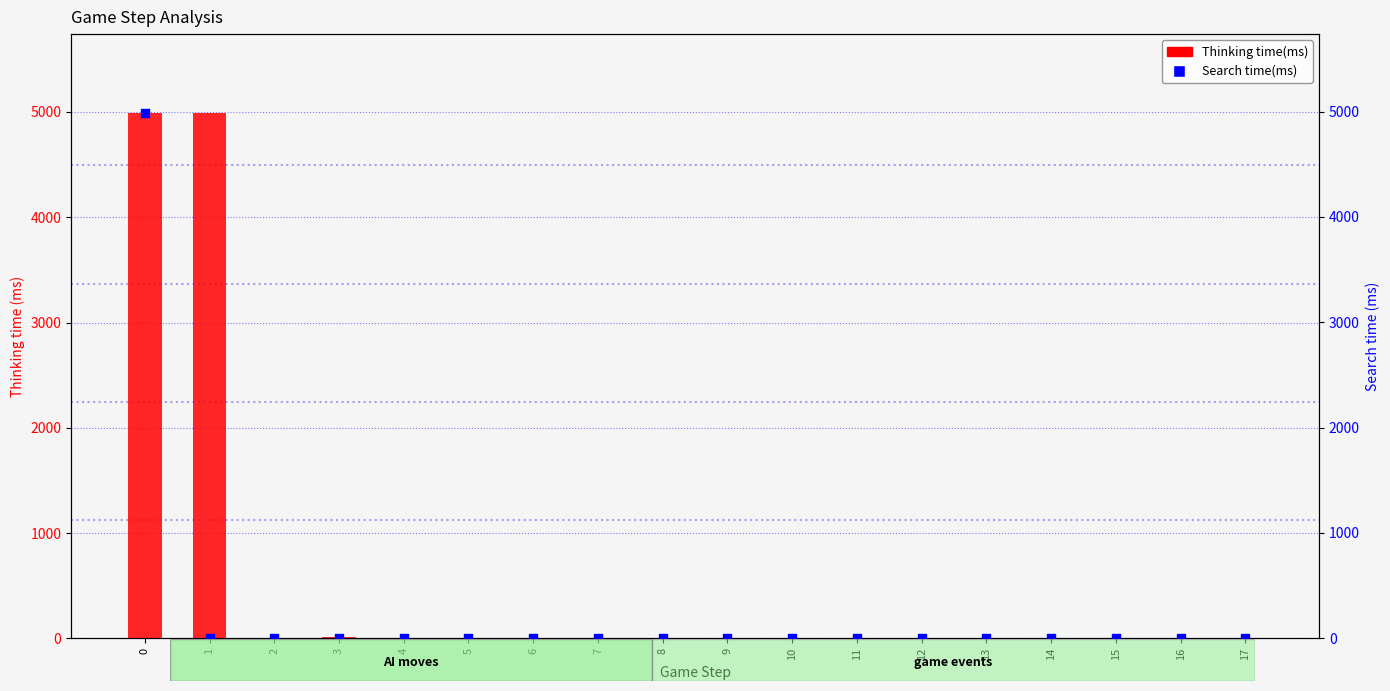

Which series has the largest Y range (max minus min)?

Thinking time(ms)